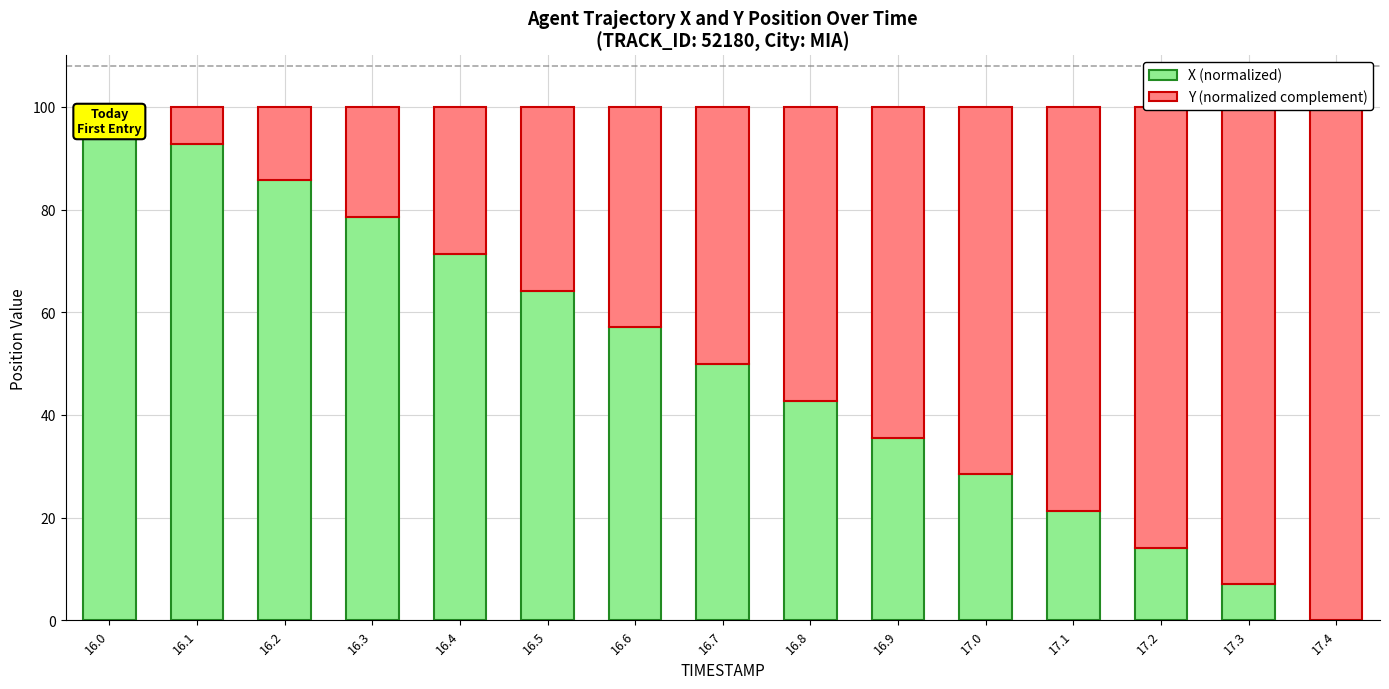

The value of Y (normalized complement) at 16.0 is -45.4. True or false?

False